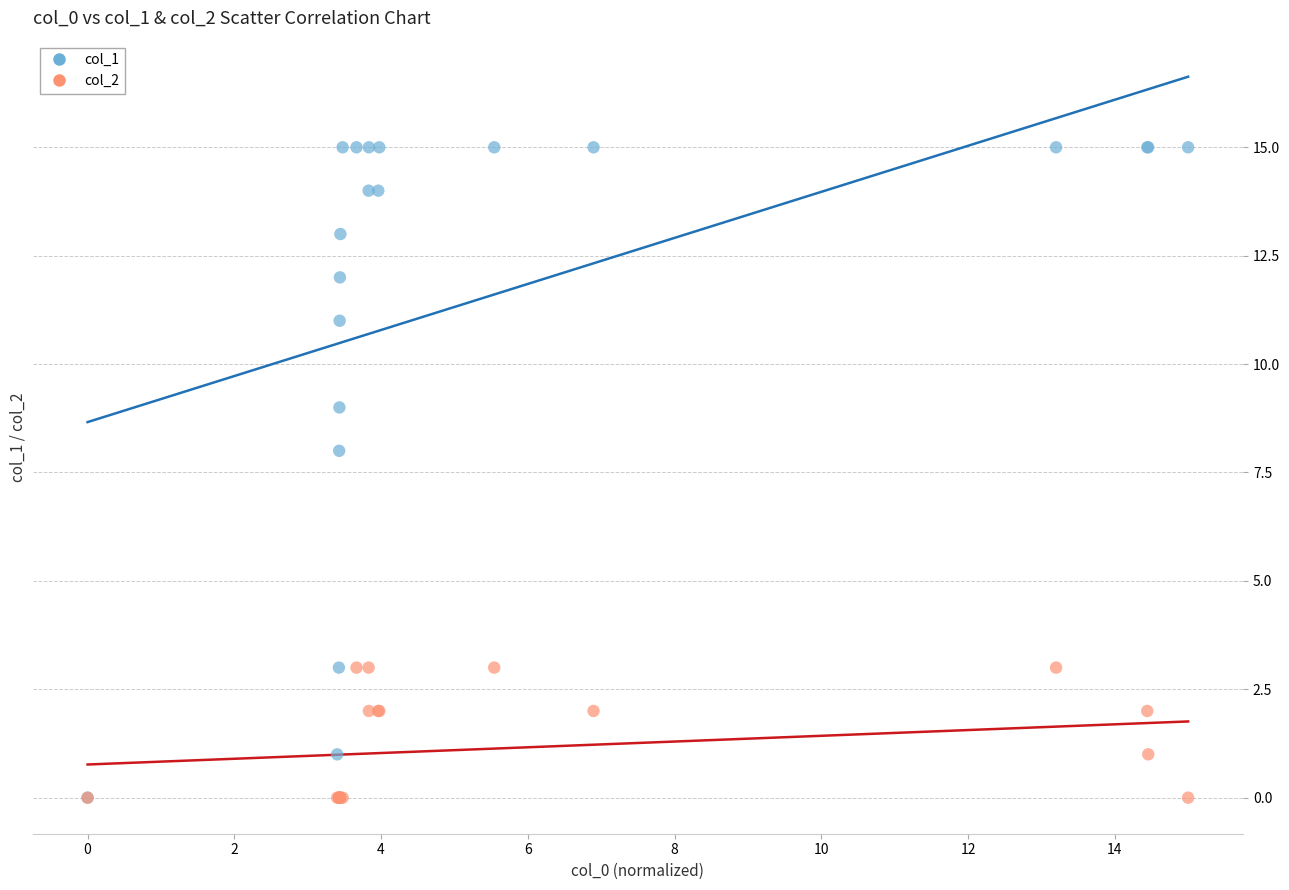

Across all series, what Y value is closest to 7?

8